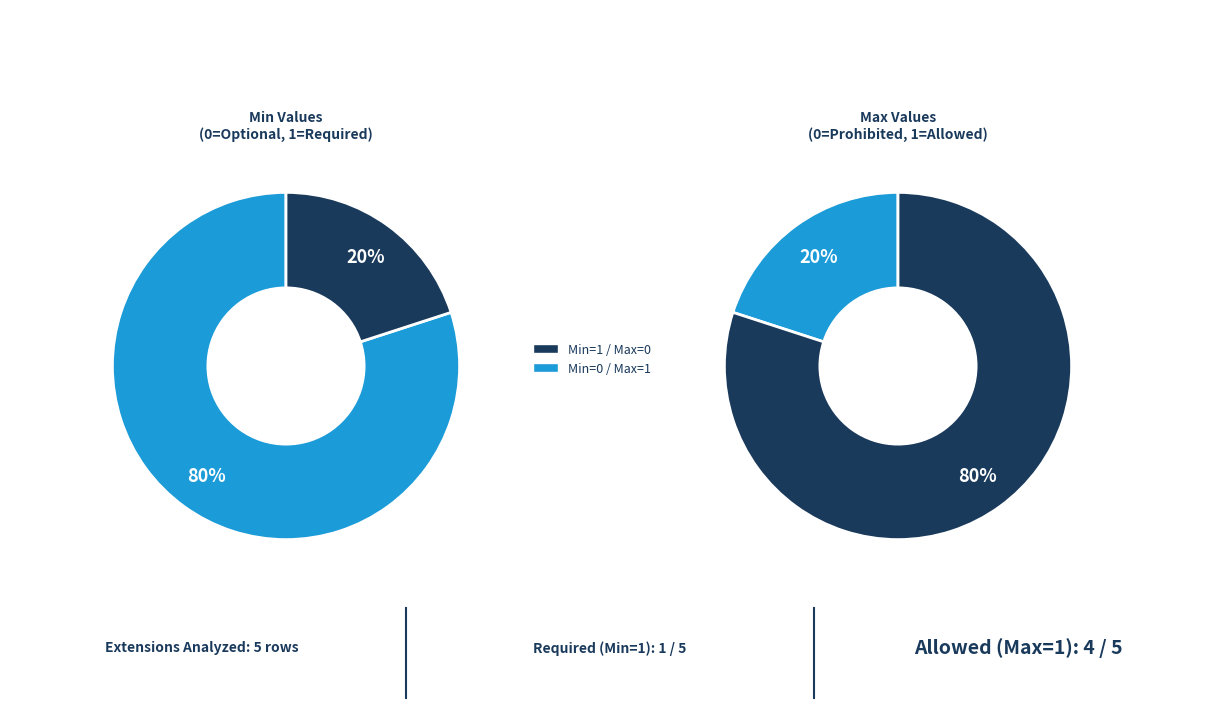

Is Extension the majority of the pie?

No